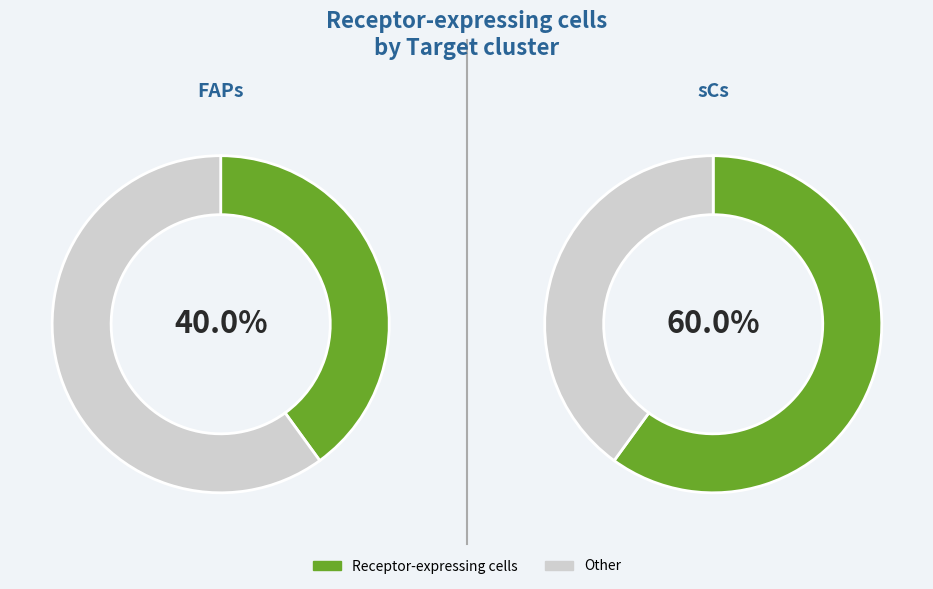

Which category accounts for the majority?

sCs